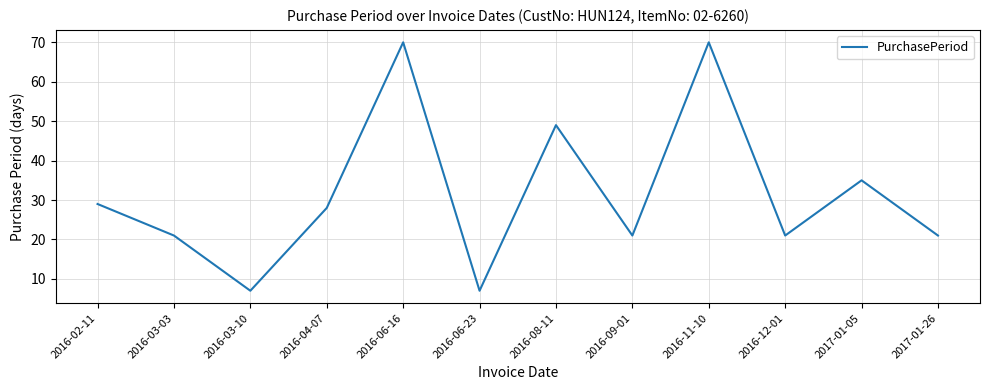

At which label is the value closest to 38?

2017-01-05